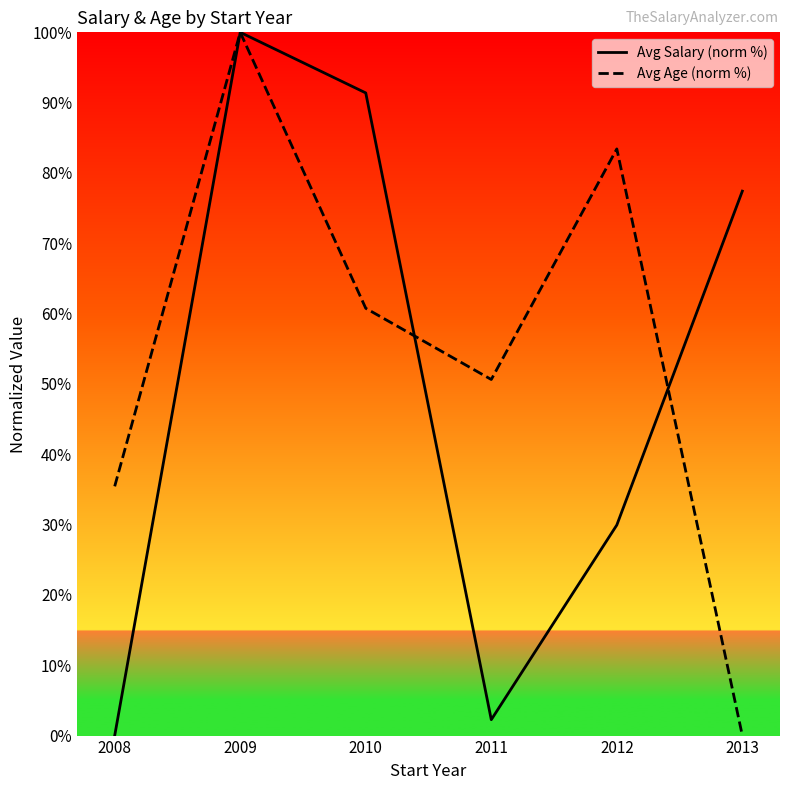

Is the value of Avg Salary (norm %) at 2009 greater than the value of Avg Age (norm %) at 2008?

Yes